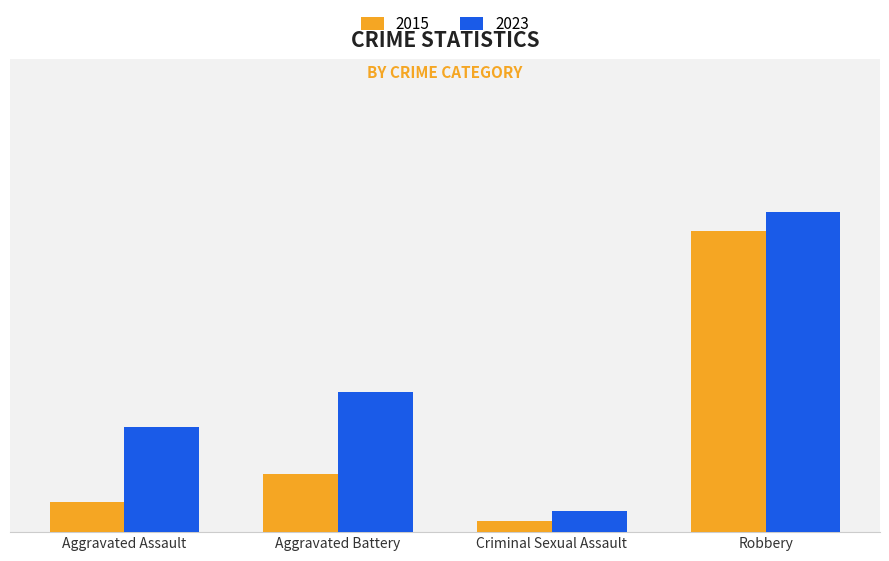

What is the difference between the 2023 values at Criminal Sexual Assault and Aggravated Battery?

55